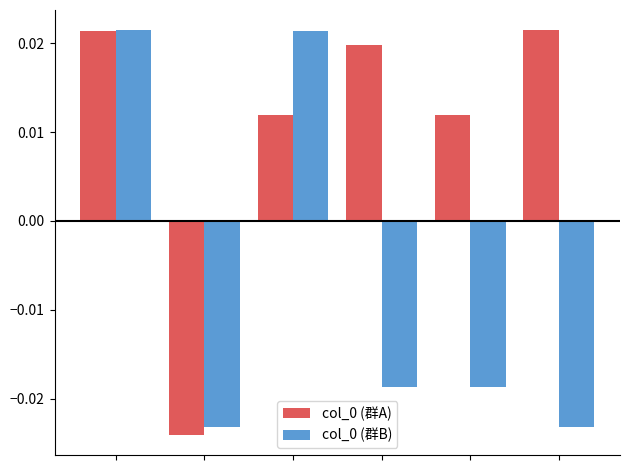

What is the sum of all col_0 (群A) values?

0.1